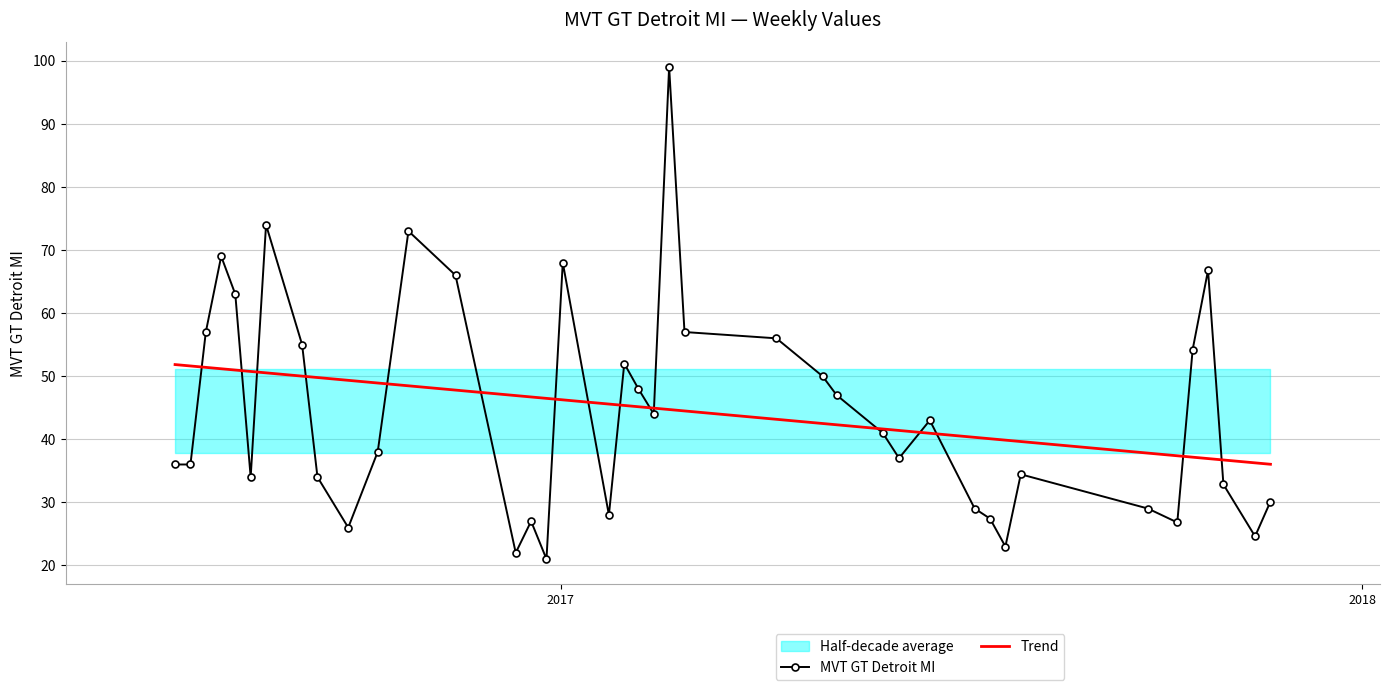

What is the maximum value for MVT GT Detroit MI?

99.0